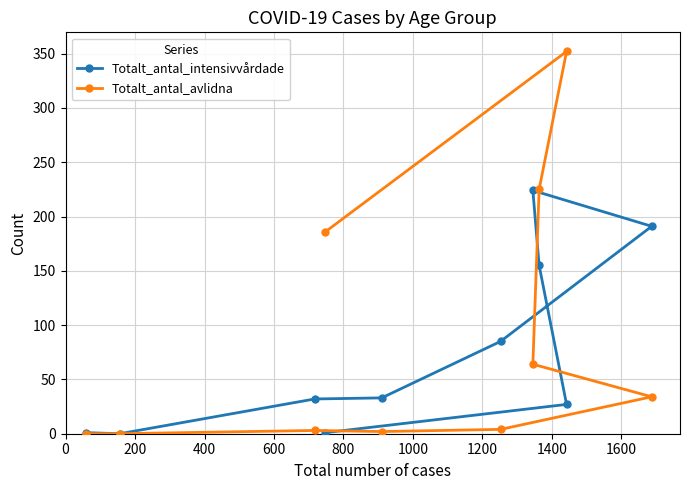

What are all the series names shown in the legend?

Totalt_antal_intensivvårdade, Totalt_antal_avlidna